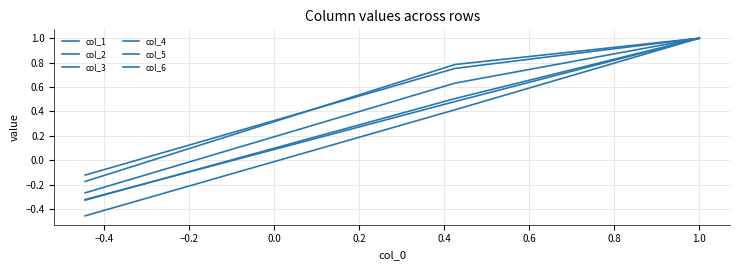

Reading left to right, transcribe all the data shown in this chart.

col_1: 1.0	0.4	-0.5
col_2: 1.0	0.5	-0.3
col_3: 1.0	0.5	-0.3
col_4: 1.0	0.6	-0.3
col_5: 1.0	0.8	-0.1
col_6: 1.0	0.8	-0.2